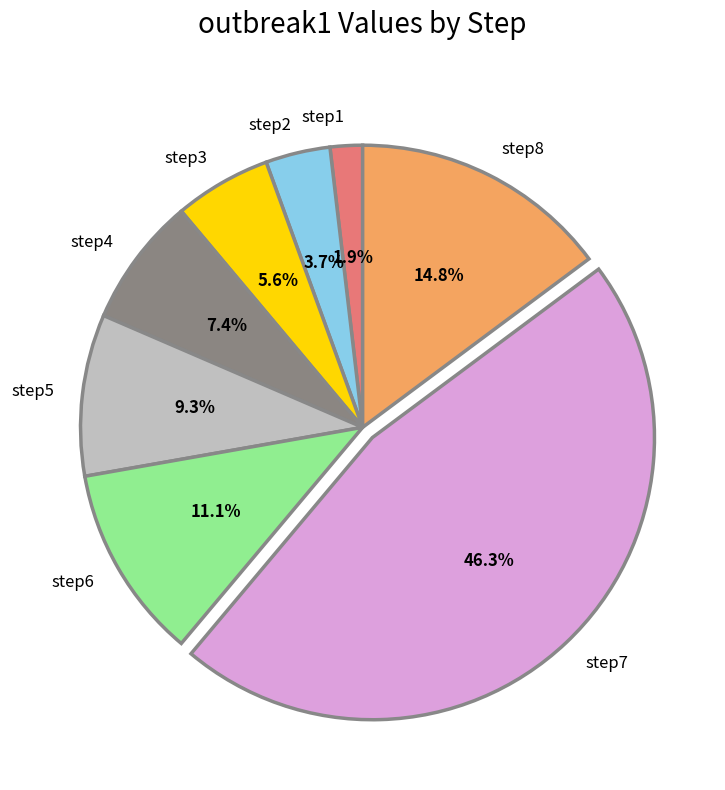

Rank the categories by value from highest to lowest.

step7, step8, step6, step5, step4, step3, step2, step1